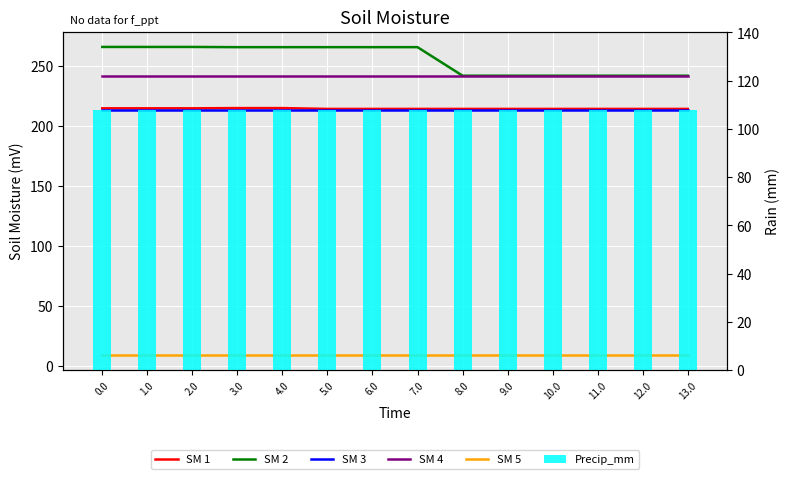

Which series changed the most between 3.0 and 6.0?

SM 1